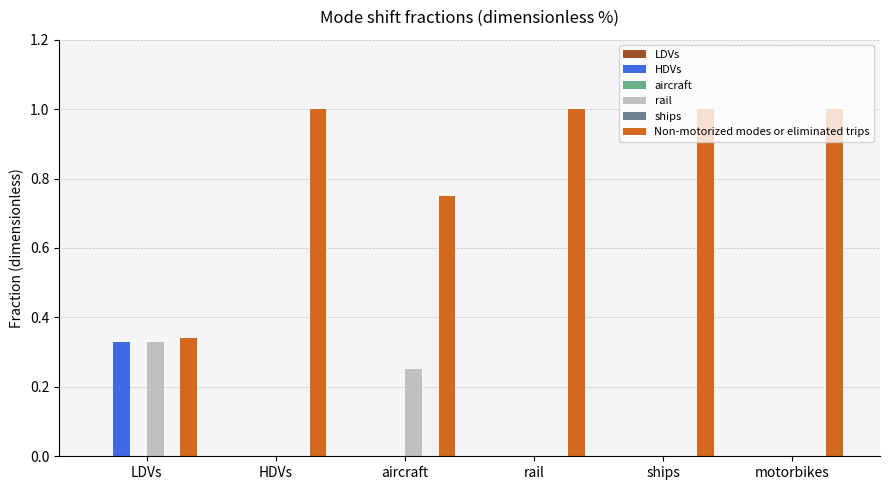

How many data points does each series have?

6